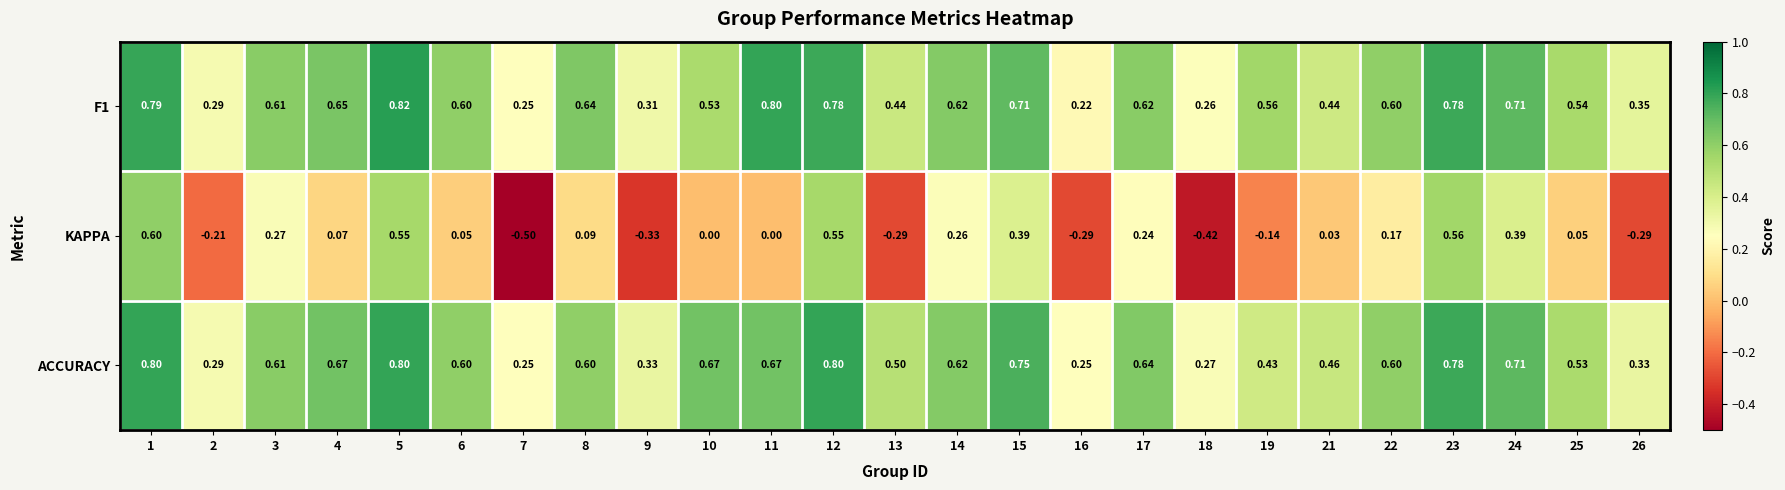

Is the value of ACCURACY at 14 greater than the value of F1 at 4?

No